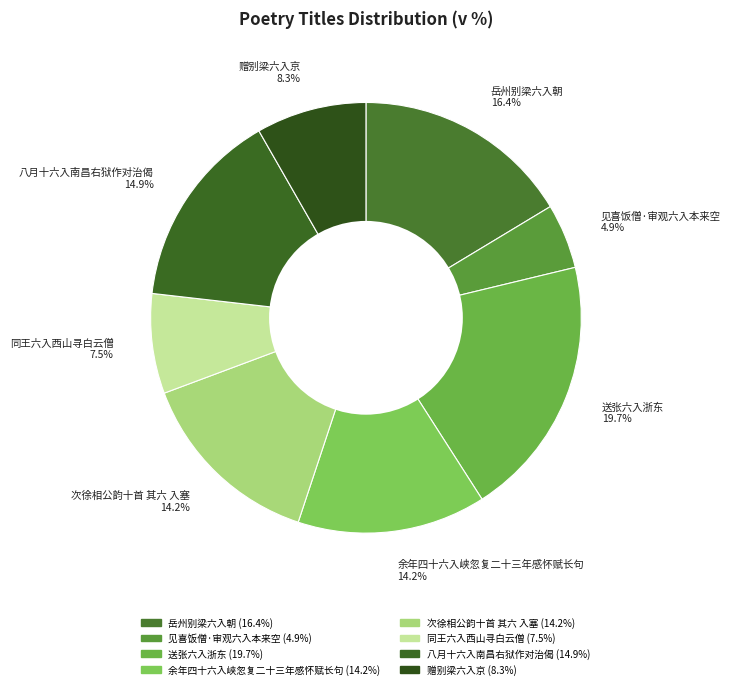

What percentage is the 送张六入浙东 slice, to the nearest percent?

20%